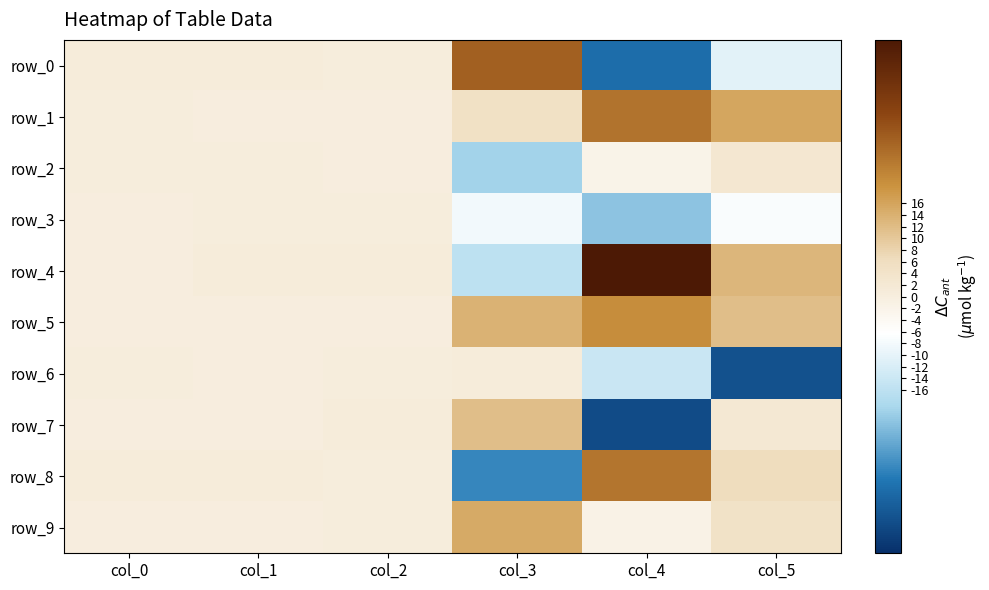

What is the difference between the row_4 values at col_3 and col_5?

28.8